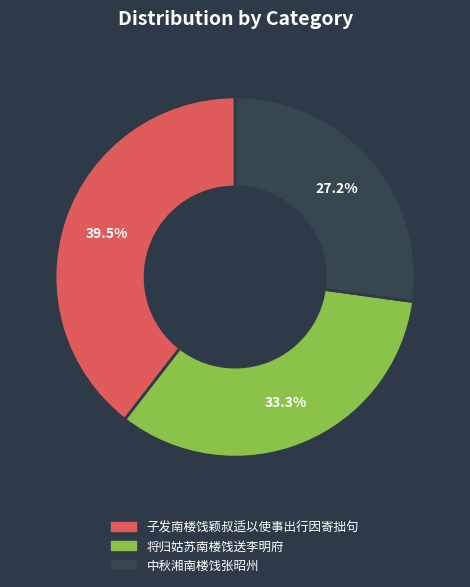

Approximately how many times larger is the value at 中秋湘南楼饯张昭州 compared to 将归姑苏南楼饯送李明府?

0.8